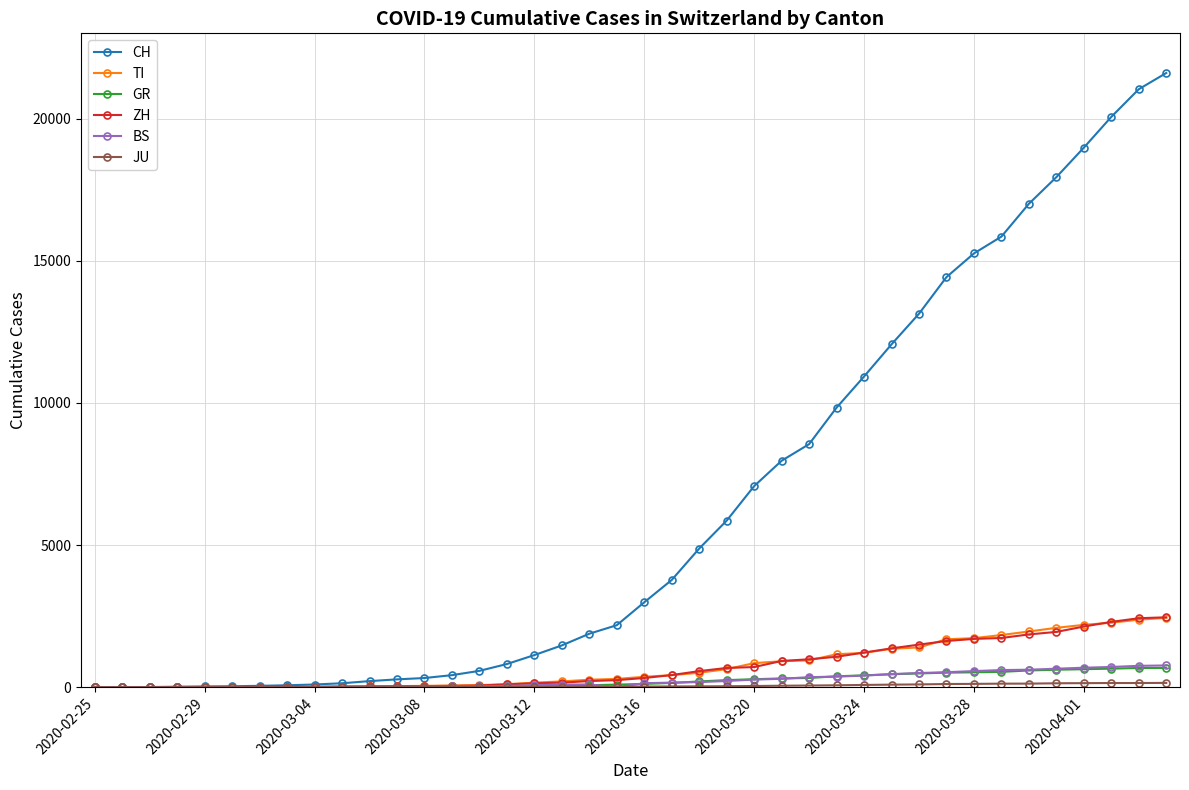

Which series has the widest spread of values?

CH